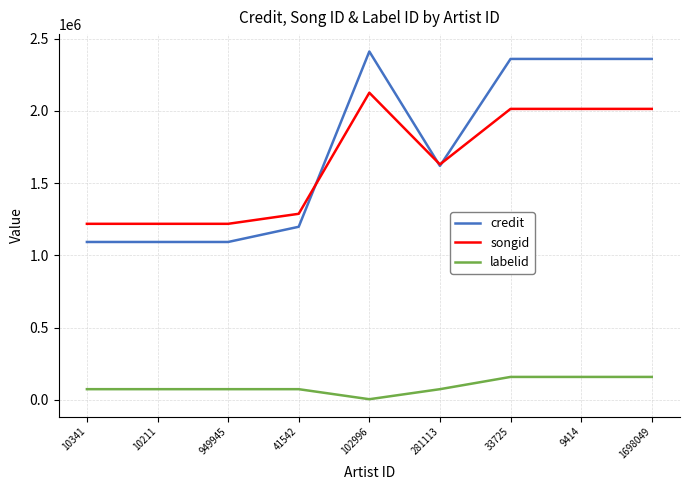

What is the total value across all series at 33725?

4531308